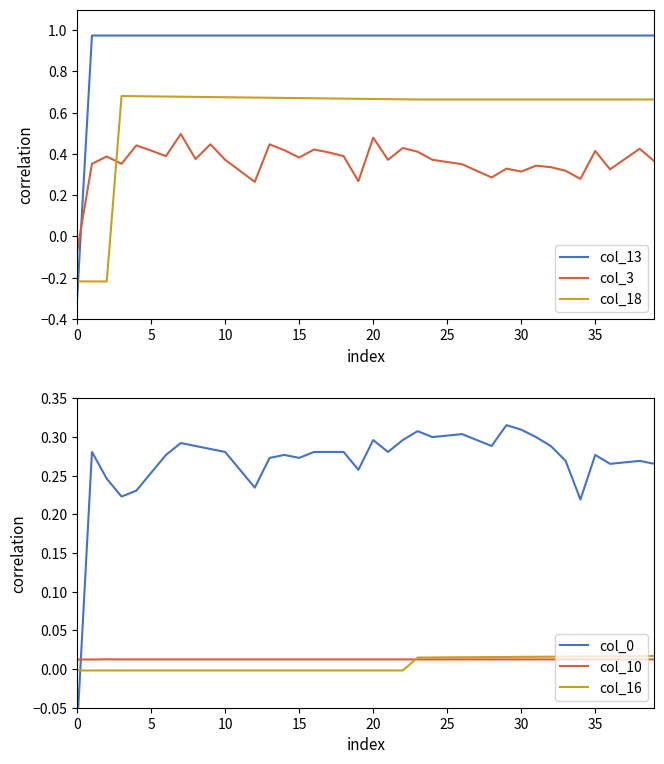

How many values in col_18 are above zero?

37